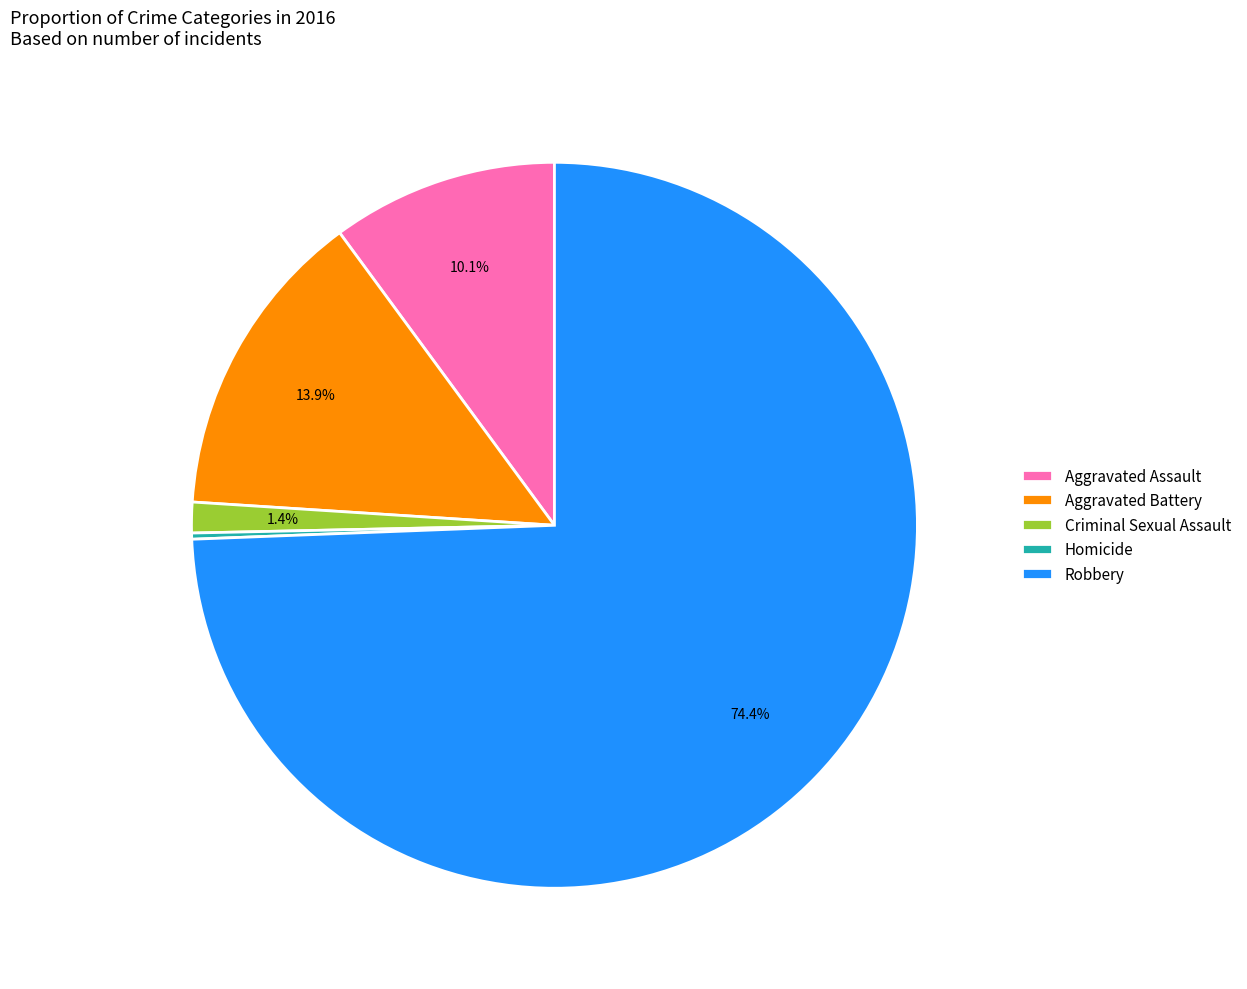

What is the largest slice in the pie chart?

Robbery